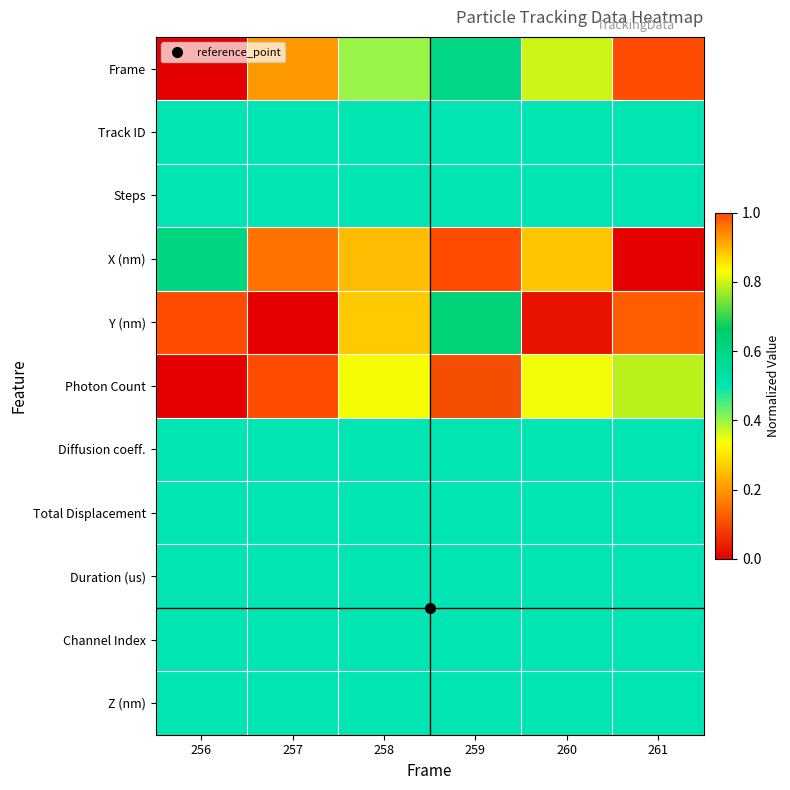

How many series are shown in this chart?

11